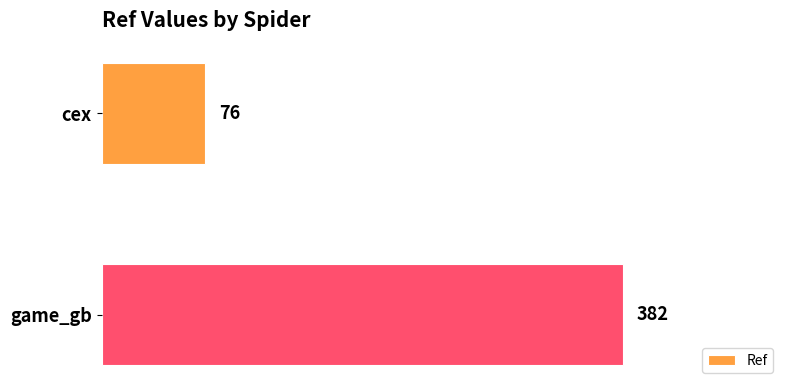

Reading top to bottom, list all the values displayed in this chart.

cex=76	game_gb=382